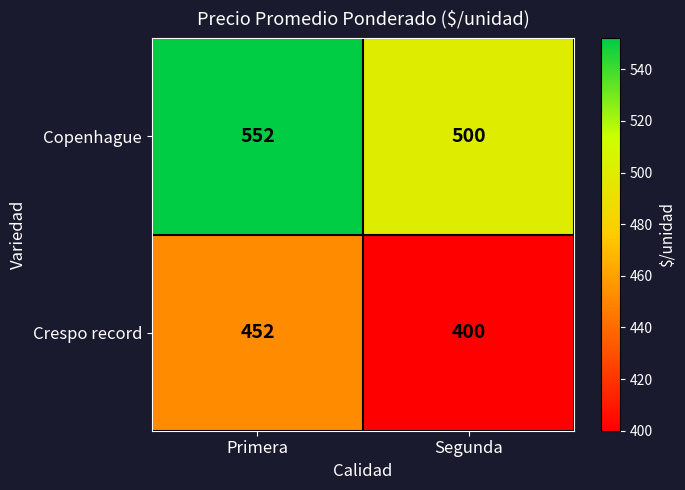

What is the spread (max minus min) of values at Segunda?

100